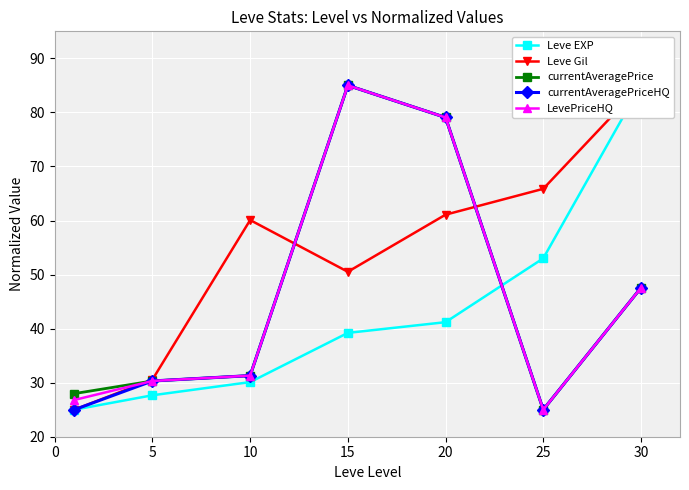

Count the number of data series in this chart.

5